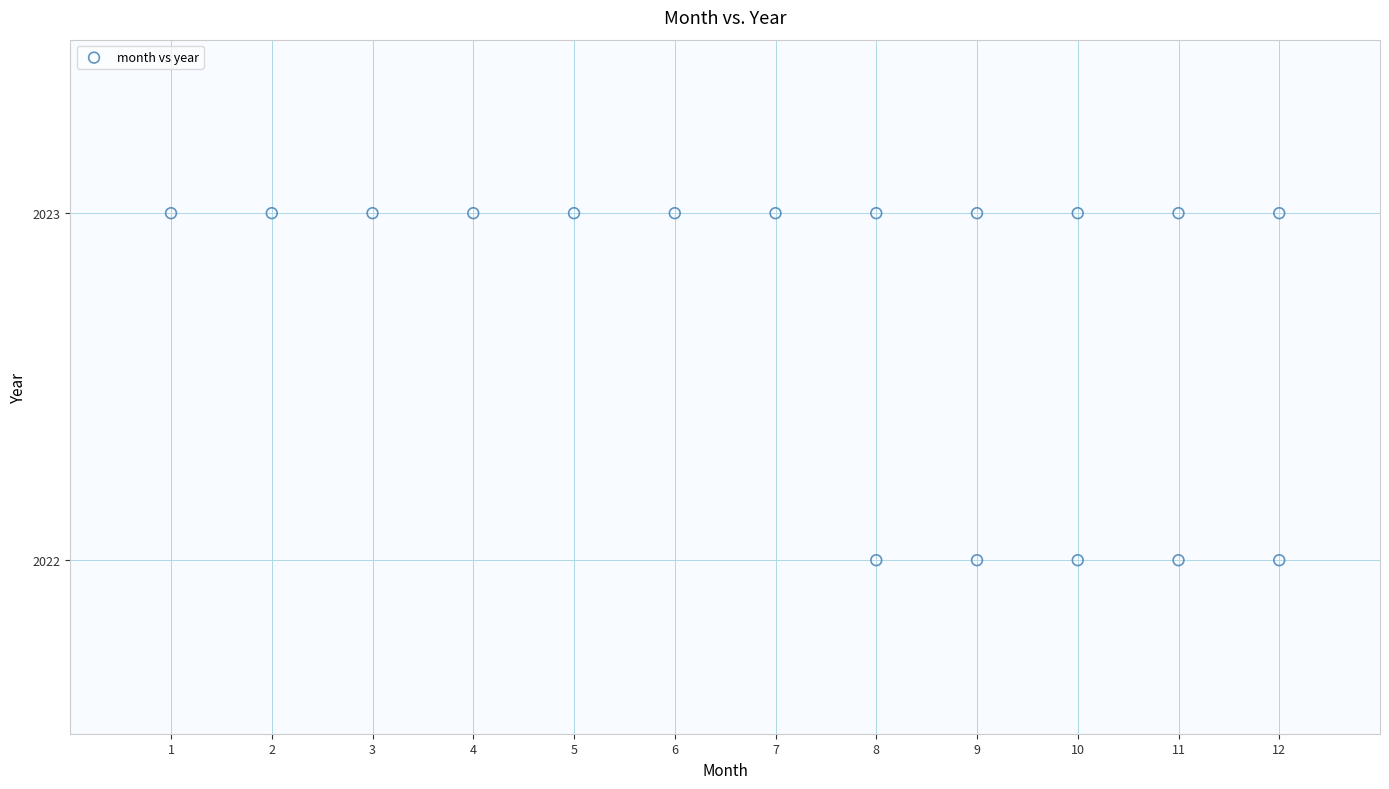

What is the range of X values (max minus min)?

11